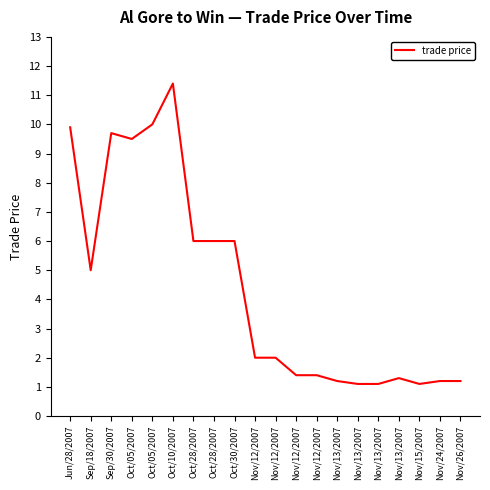

Is this an area chart (filled region under the line)?

No